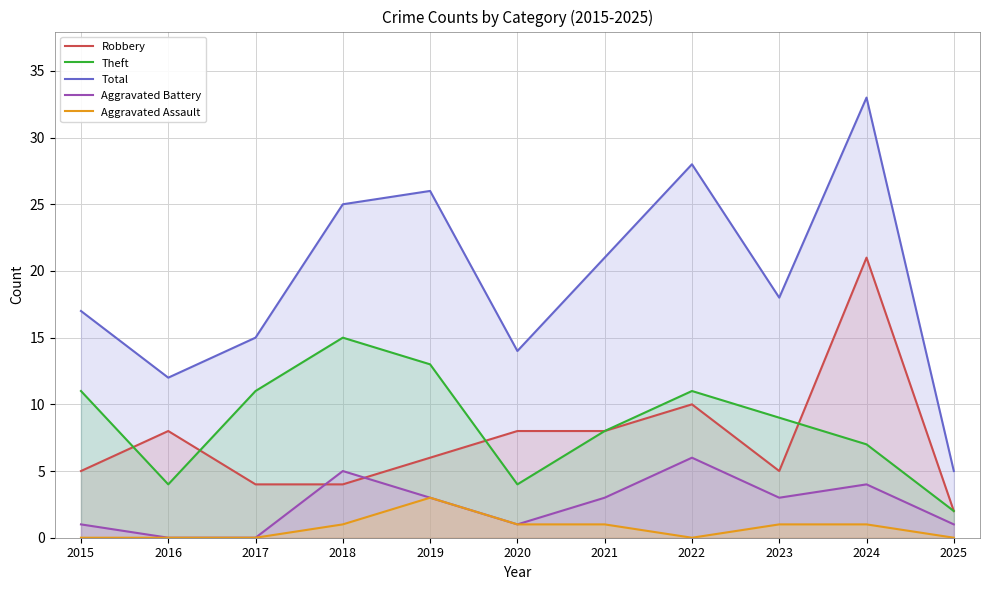

At which label is Robbery closest to 11?

2022